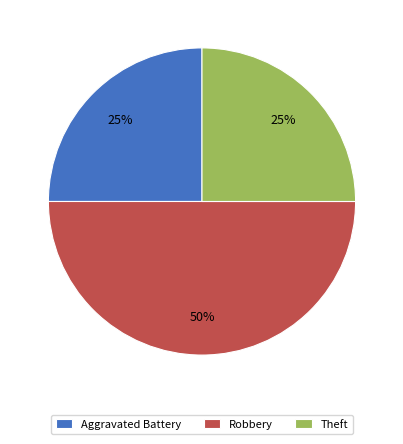

Is the sum of Robbery and Aggravated Battery greater than half?

Yes